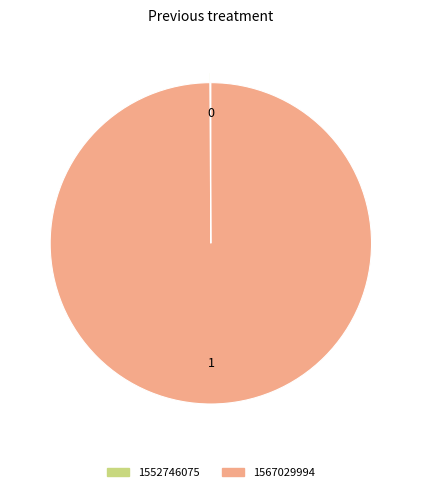

Which category accounts for the majority?

1567029994